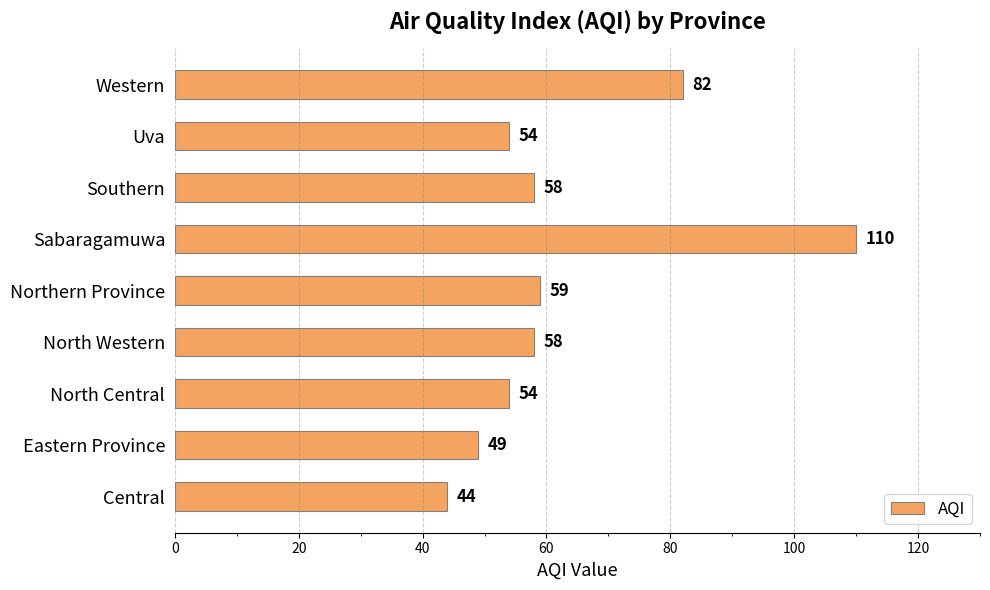

What is the ratio of the value at Northern Province to the value at North Central?

1.1